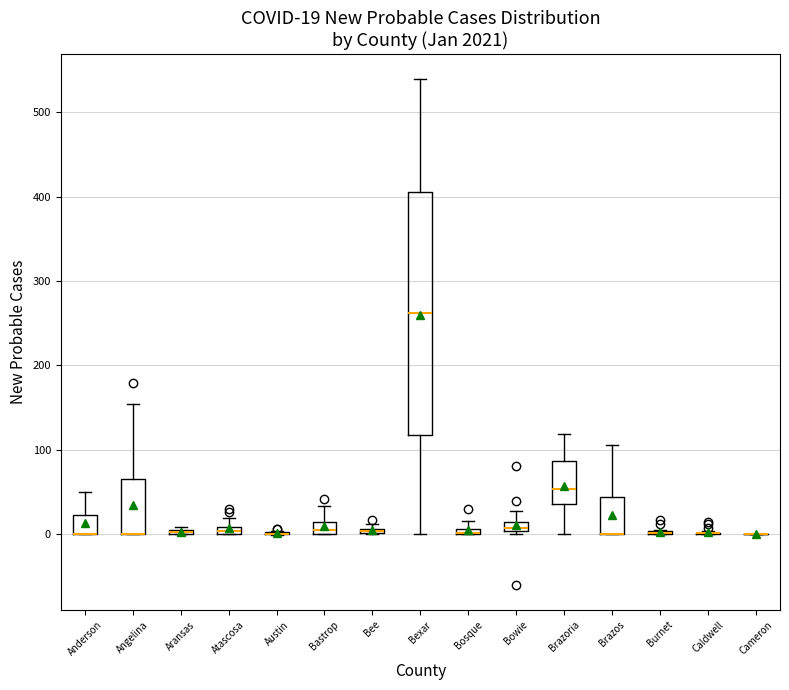

Comparing the boxes themselves (not the whiskers), which one is the tallest?

Bexar